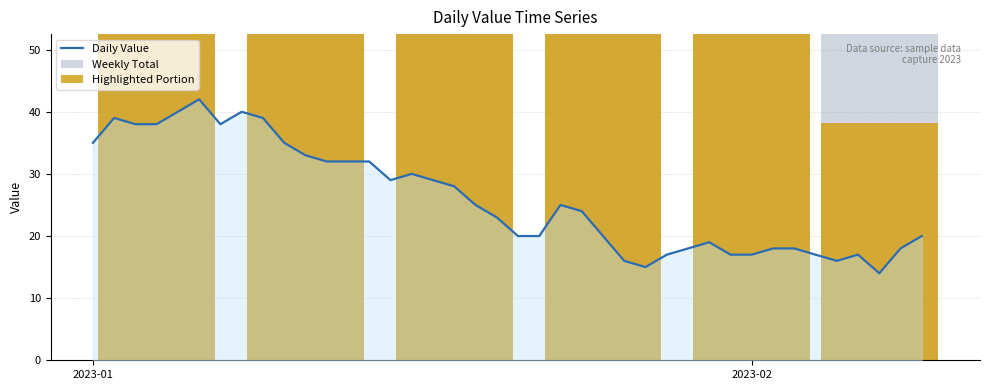

Which label corresponds to the smallest value in the chart?

2023-02-07